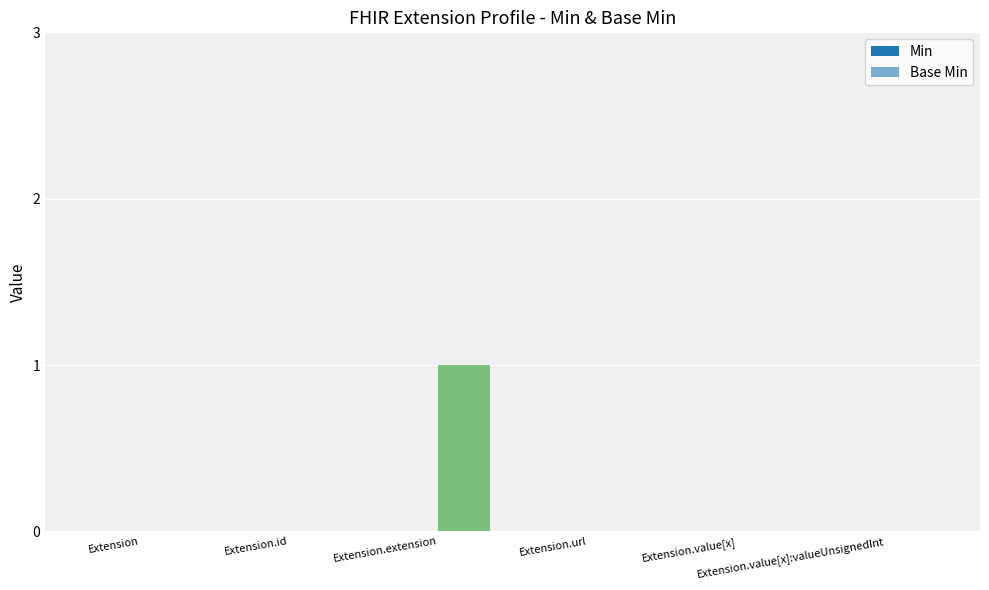

How many categories are shown in the chart?

6